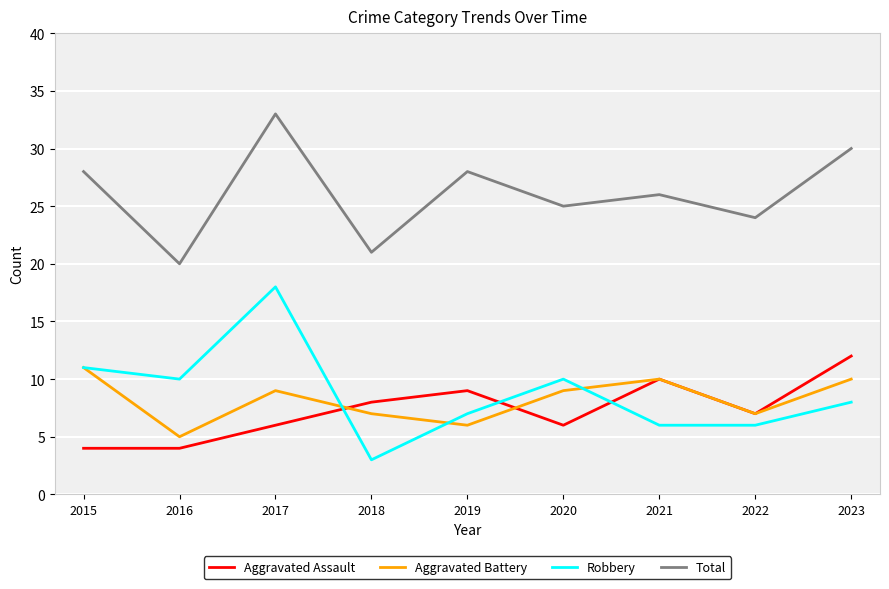

What is the difference between the highest and lowest values at 2015?

24